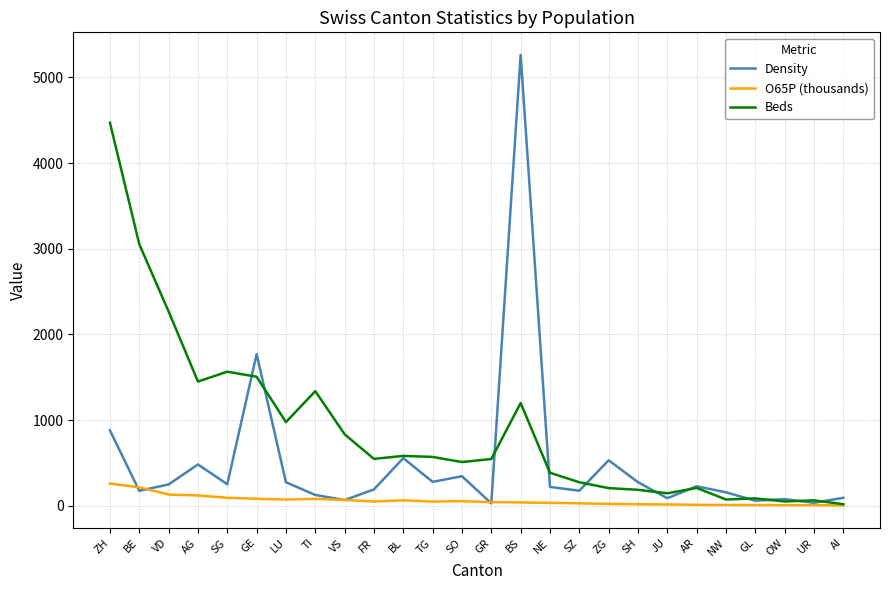

What is the spread (max minus min) of values at BE?

2879.0